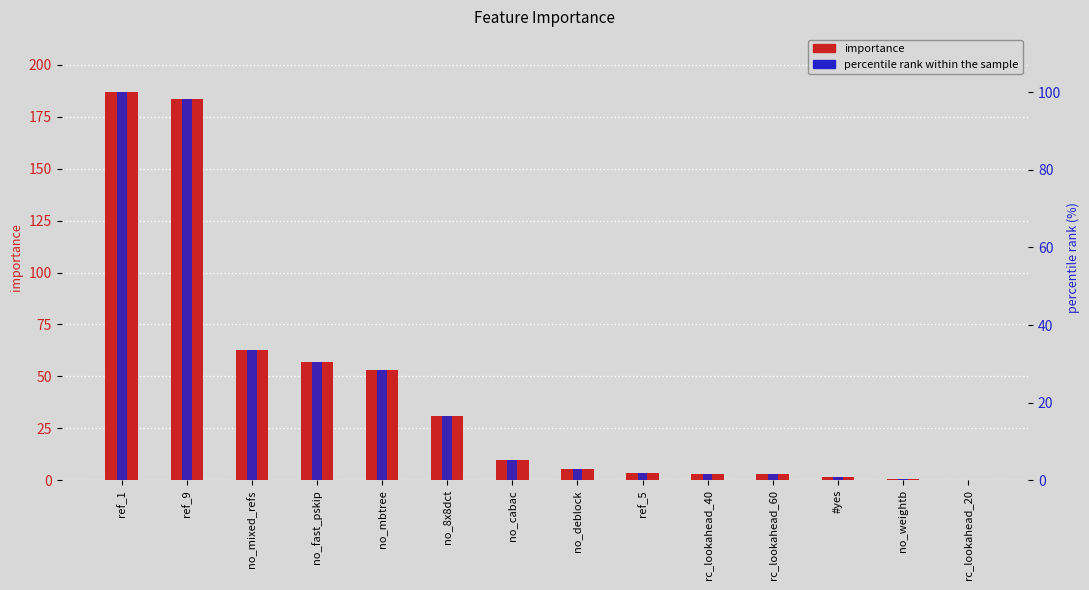

How many bars are there in each group?

2